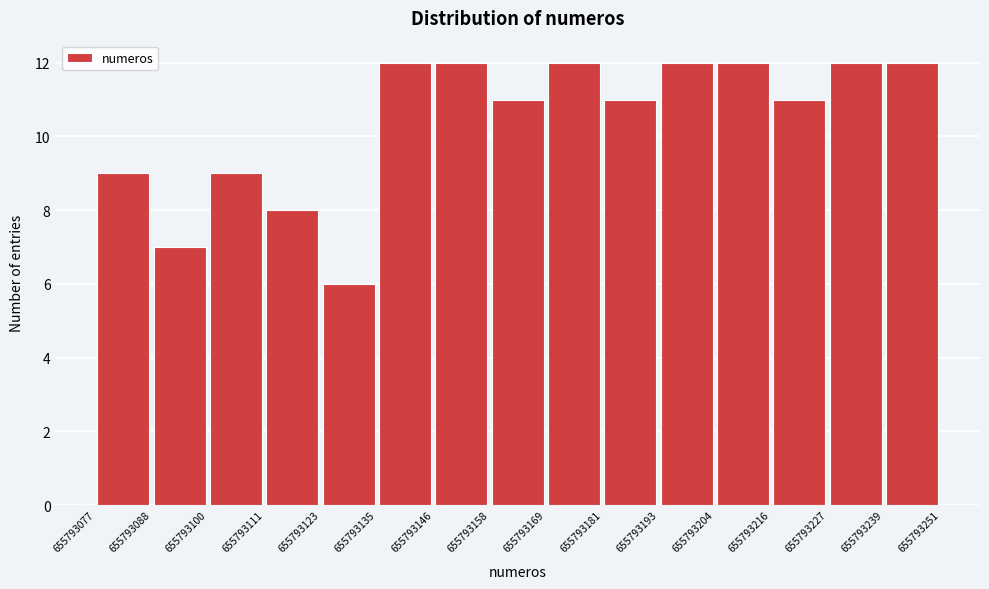

Reading left to right, transcribe this chart: for each bar, give the range it covers on the x-axis and its height. The values are not printed on the chart, so give them approximately, as read against the axis.

655793077 to 655793088: 9
655793088 to 655793100: 7
655793100 to 655793111: 9
655793111 to 655793123: 8
655793123 to 655793135: 6
655793135 to 655793146: 12
655793146 to 655793158: 12
655793158 to 655793169: 11
655793169 to 655793181: 12
655793181 to 655793193: 11
655793193 to 655793204: 12
655793204 to 655793216: 12
655793216 to 655793227: 11
655793227 to 655793239: 12
655793239 to 655793251: 12